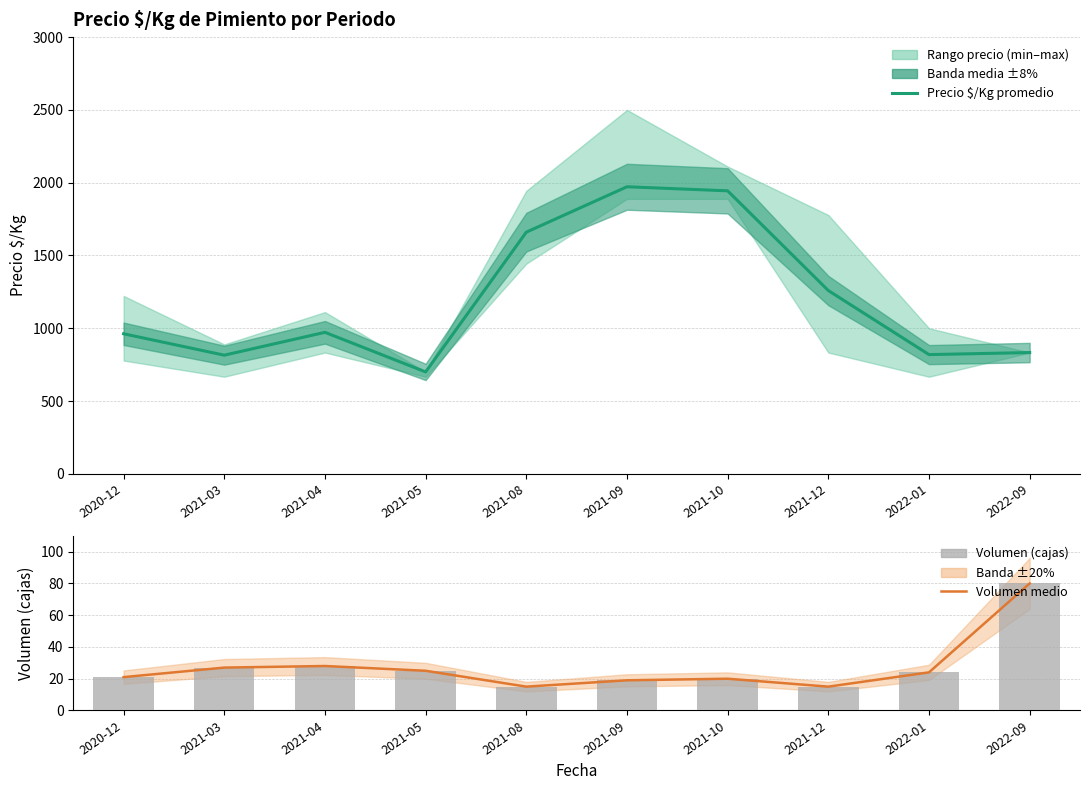

What is the difference between the maximum and minimum values in the Volumen (cajas) series?

65